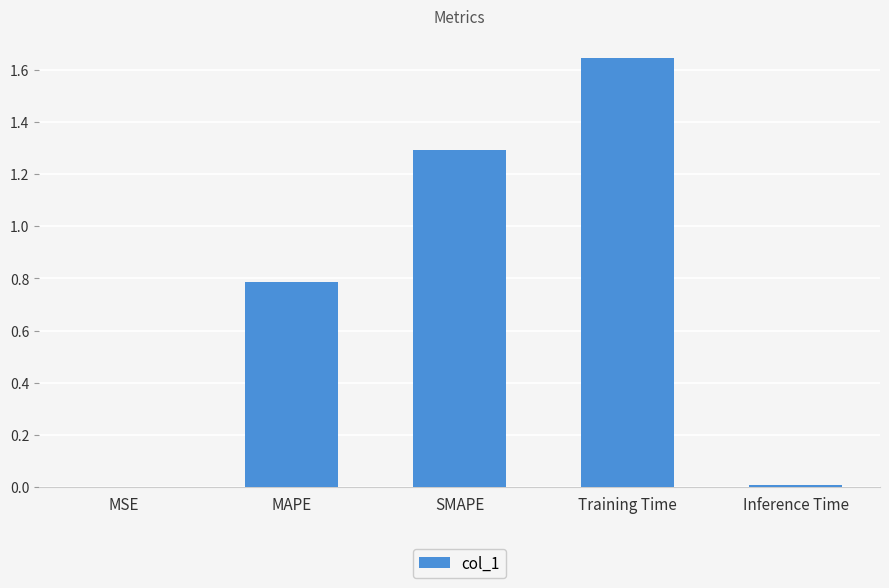

What is the change in value from MAPE to Training Time?

+0.9